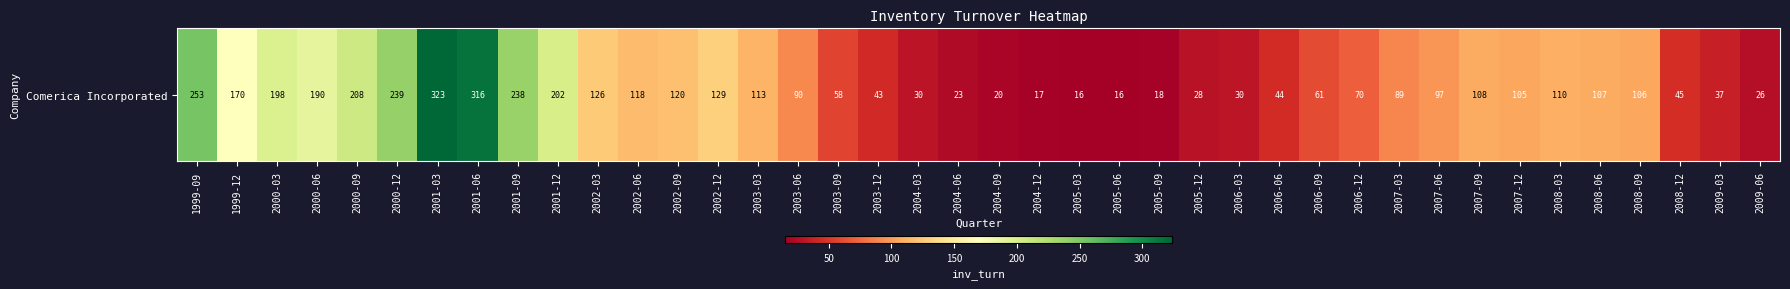

Reading left to right, extract all data points from this chart.

252.8	170.4	198.1	189.8	207.6	238.7	323.3	316.1	237.7	201.5	125.6	117.5	119.7	129.3	112.5	90.2	57.6	43.1	29.9	23.3	19.7	17.2	15.6	16.4	17.6	28.4	30.3	44.2	61.1	70.3	89.4	96.9	107.9	104.8	110.0	107.4	105.7	45.2	36.6	25.5